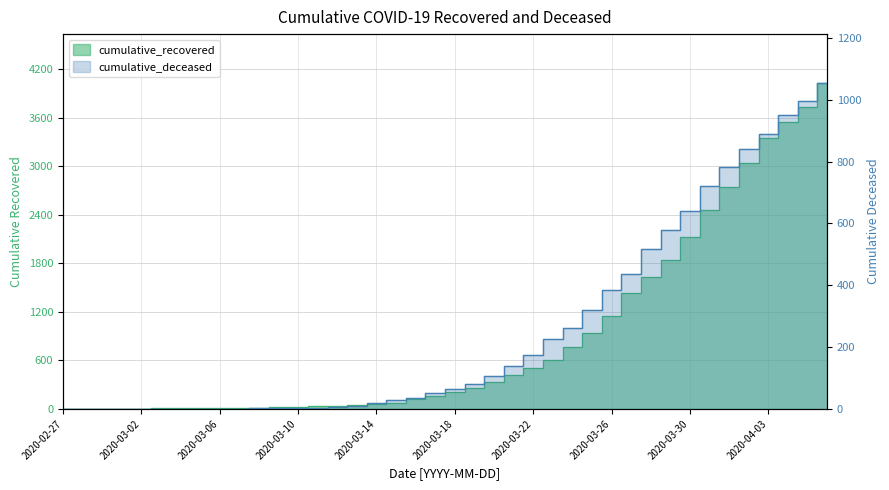

True or false: cumulative_deceased and cumulative_recovered cross at least once.

False